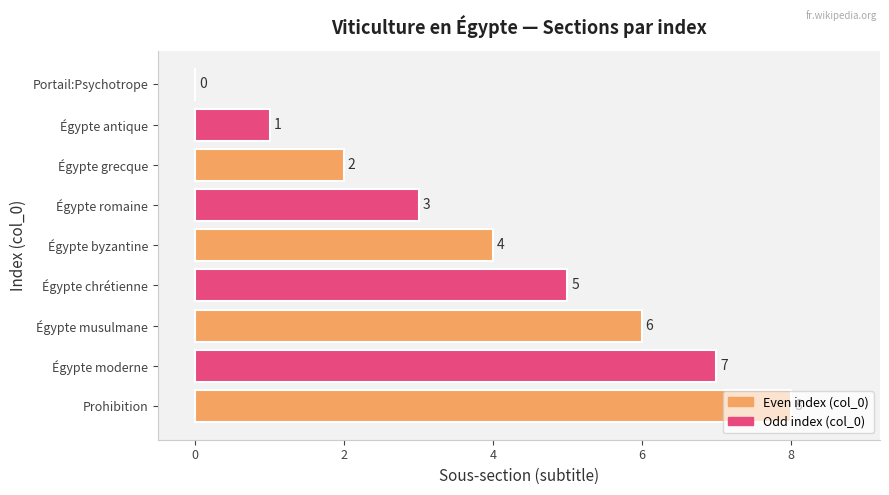

What is the sum of all values?

36